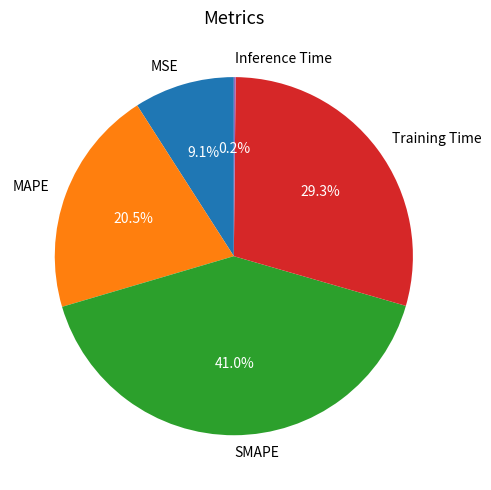

What is the largest slice in the pie chart?

SMAPE